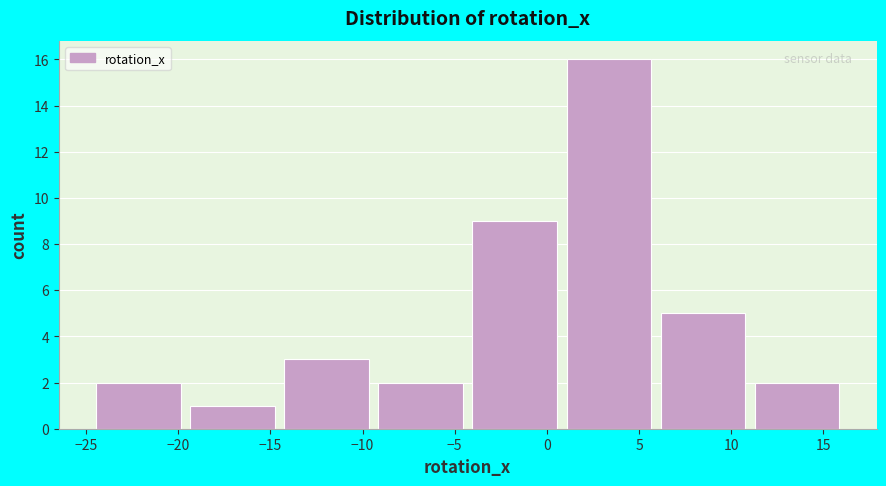

Which range on the x-axis has the tallest bar?

1.0 to 6.0